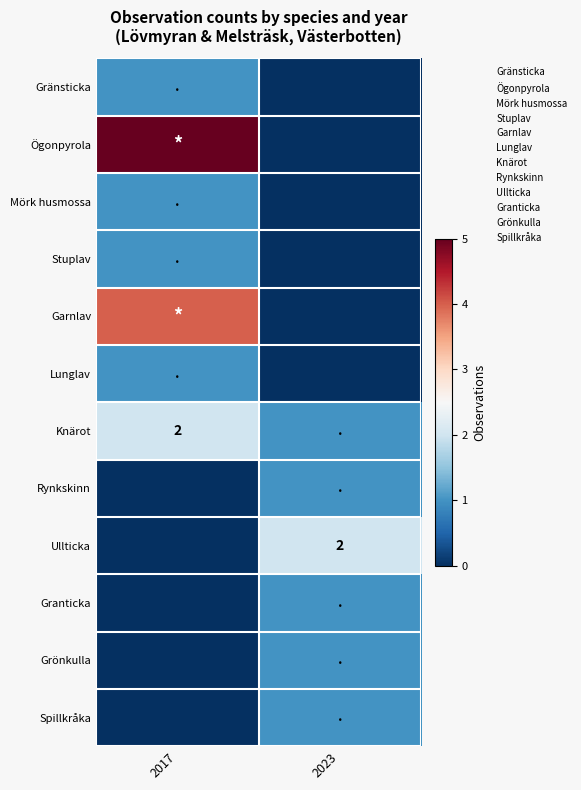

How many data points in Stuplav are less than 1?

1